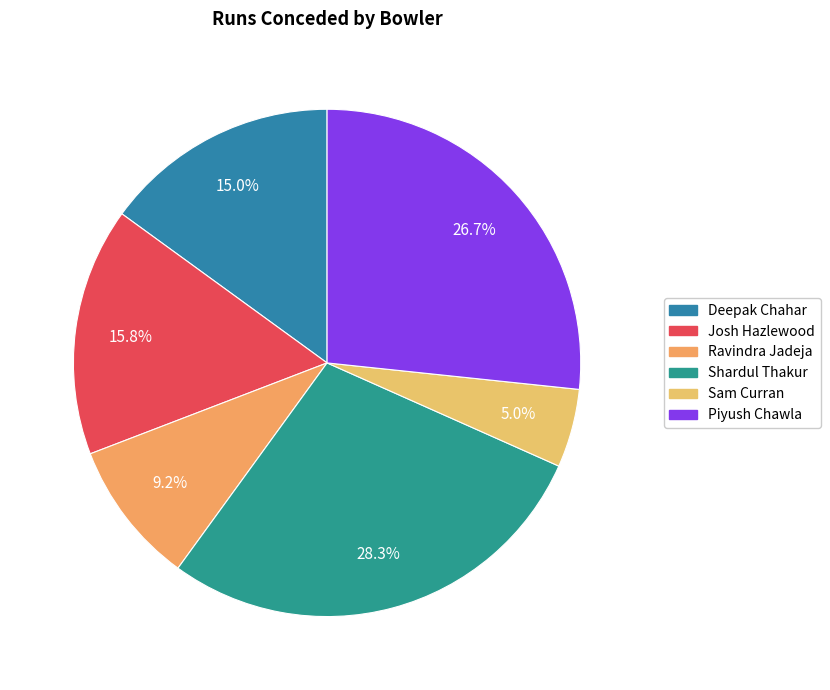

Rank the categories by value from lowest to highest.

Sam Curran, Ravindra Jadeja, Deepak Chahar, Josh Hazlewood, Piyush Chawla, Shardul Thakur